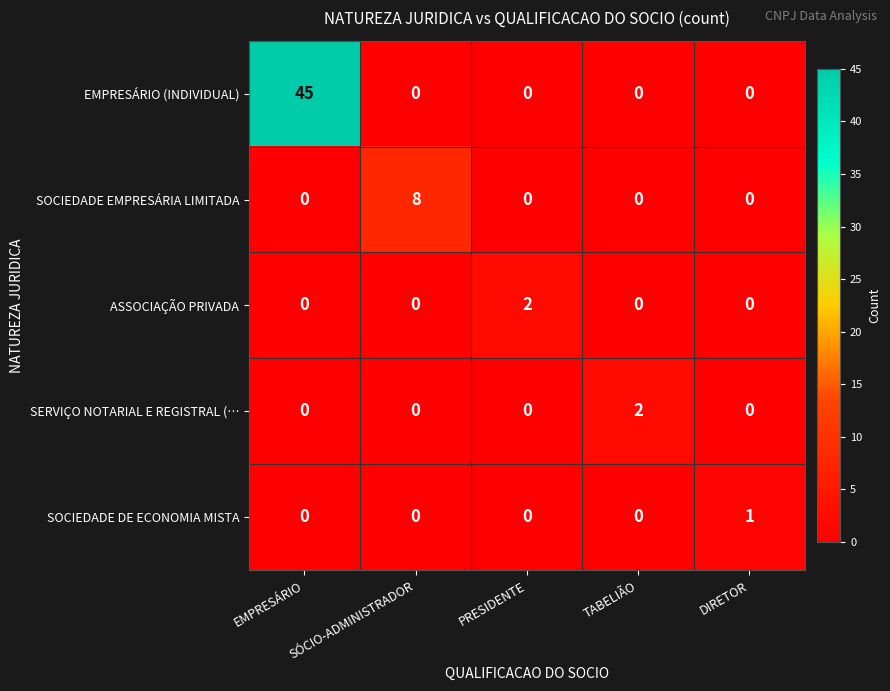

The ASSOCIAÇÃO PRIVADA series shows 4 at PRESIDENTE. True or false?

False